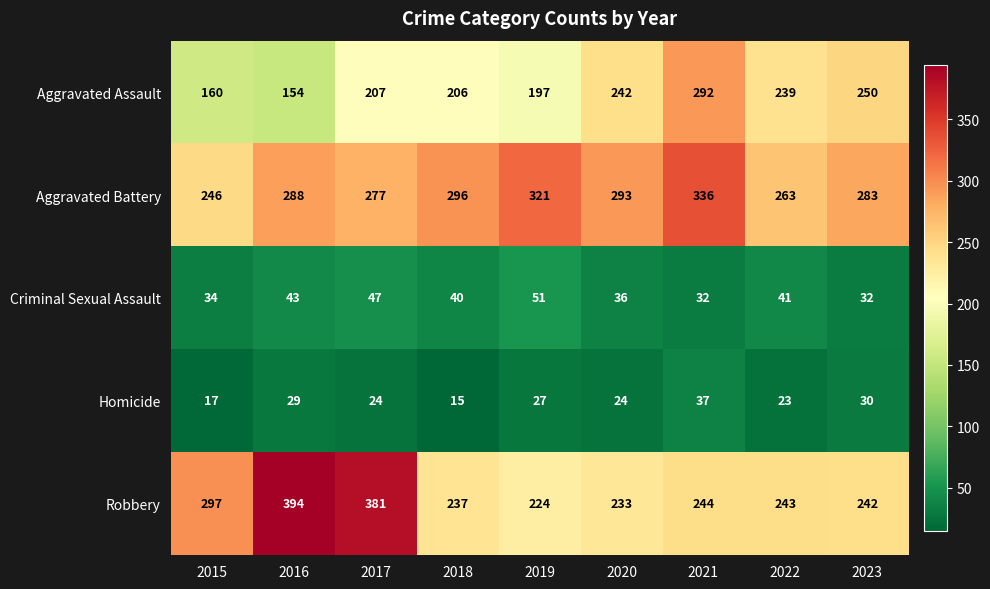

At which category is the sum across all series the highest?

2021